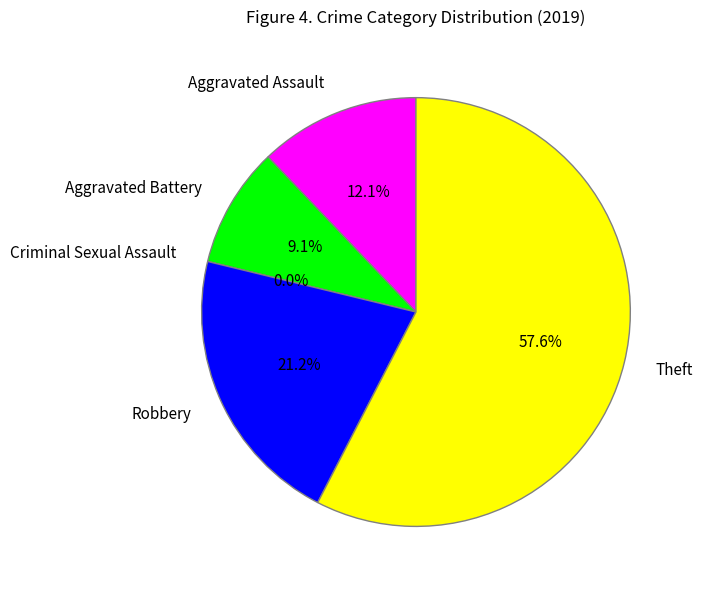

What is the total percentage of Criminal Sexual Assault and Robbery?

21.2%